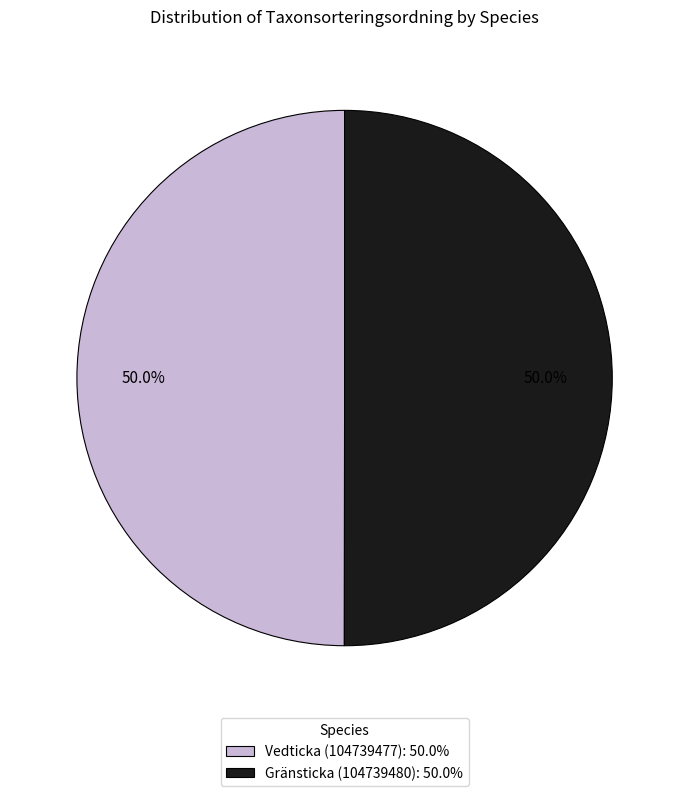

What percentage do Gränsticka (104739480) and Vedticka (104739477) together represent?

100.0%